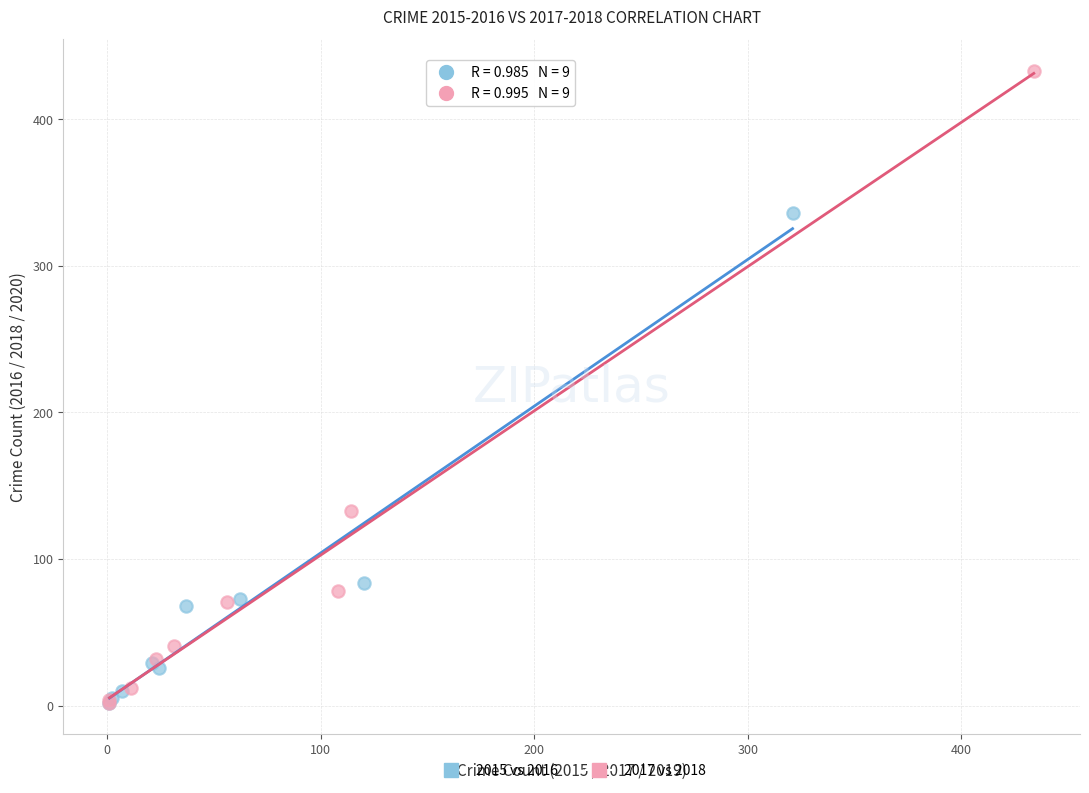

Which series has the largest Y range (max minus min)?

2017 vs 2018